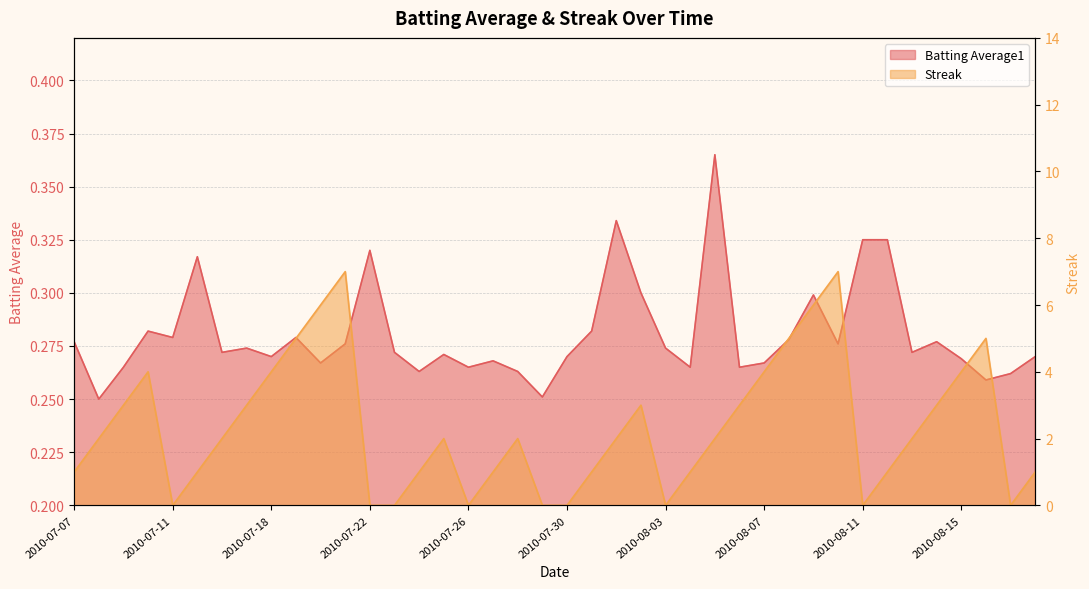

What is the label of the 13th point from the right?

2010-08-06